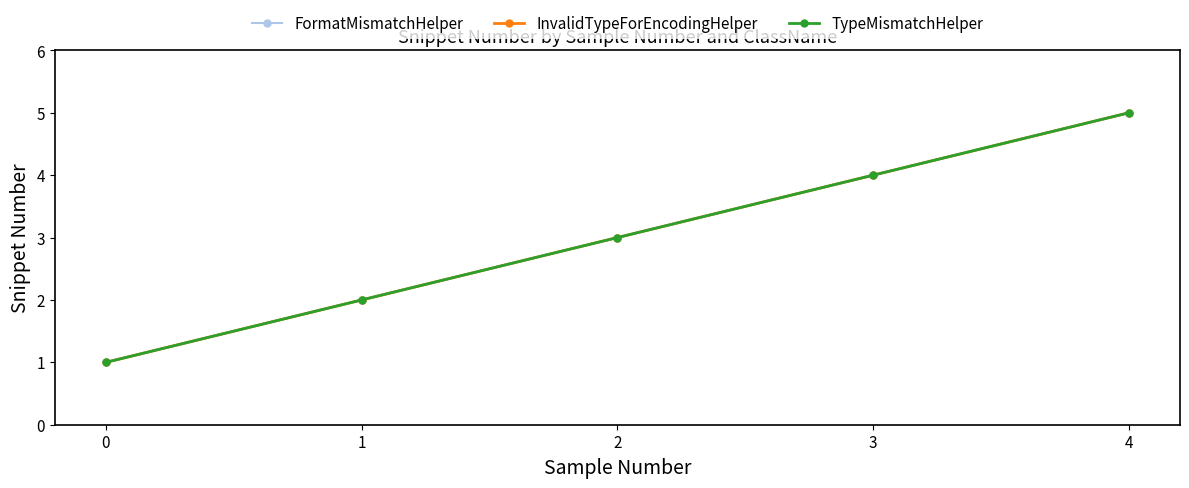

Does the chart have visible grid lines?

No